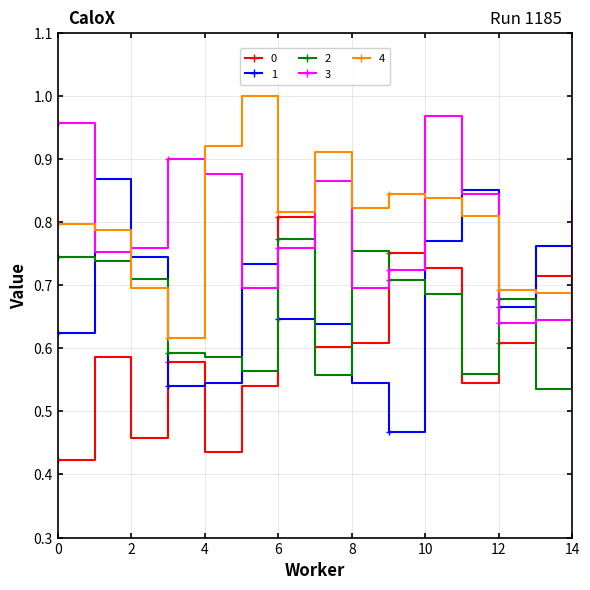

True or false: 2 and 0 intersect in this chart.

True